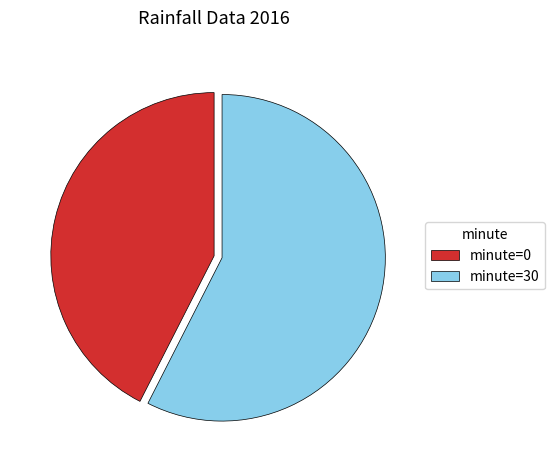

Rank the categories by value from highest to lowest.

minute=30, minute=0